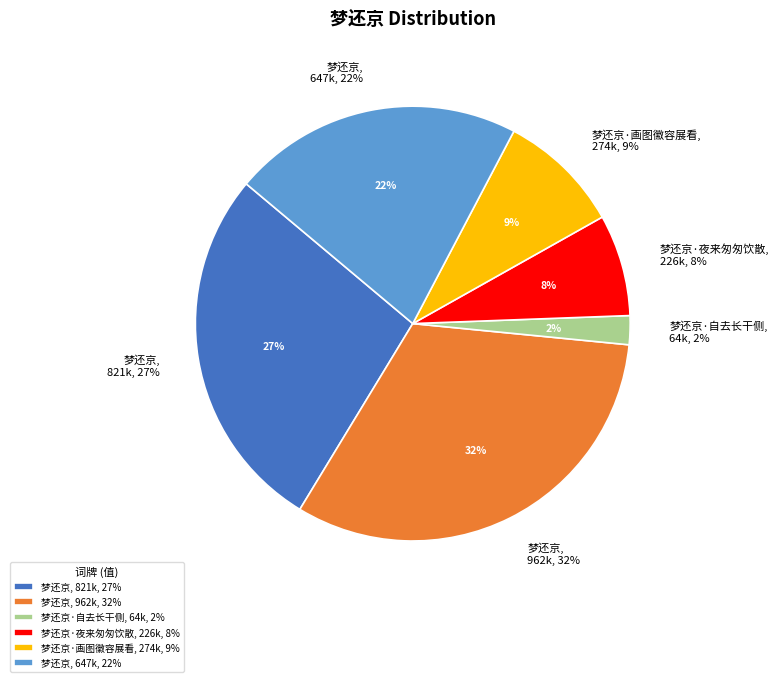

To the nearest percent, what is the average slice percentage?

17%